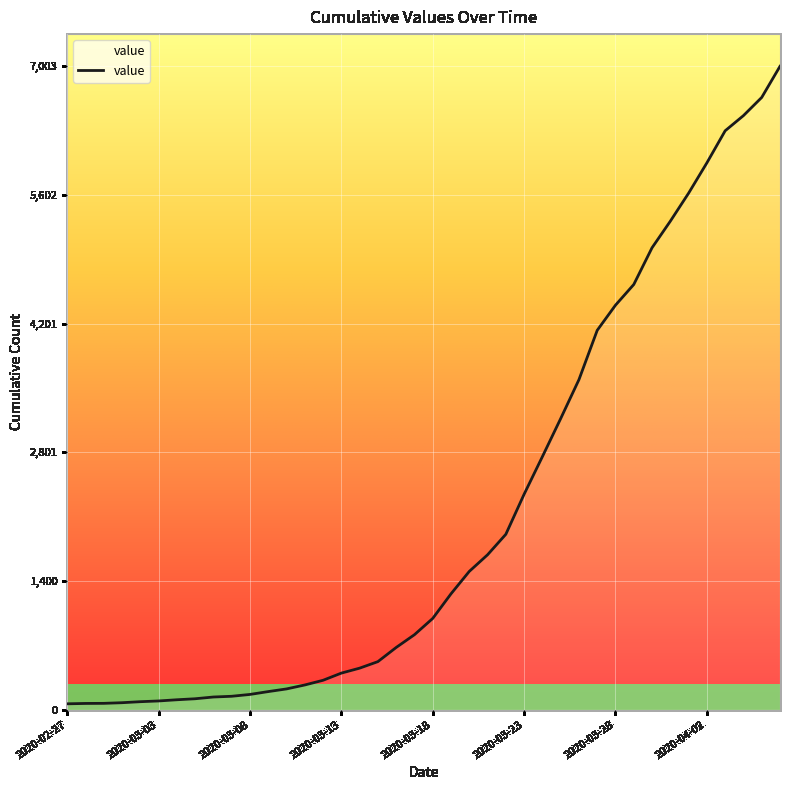

What is the maximum value shown in the chart?

7003